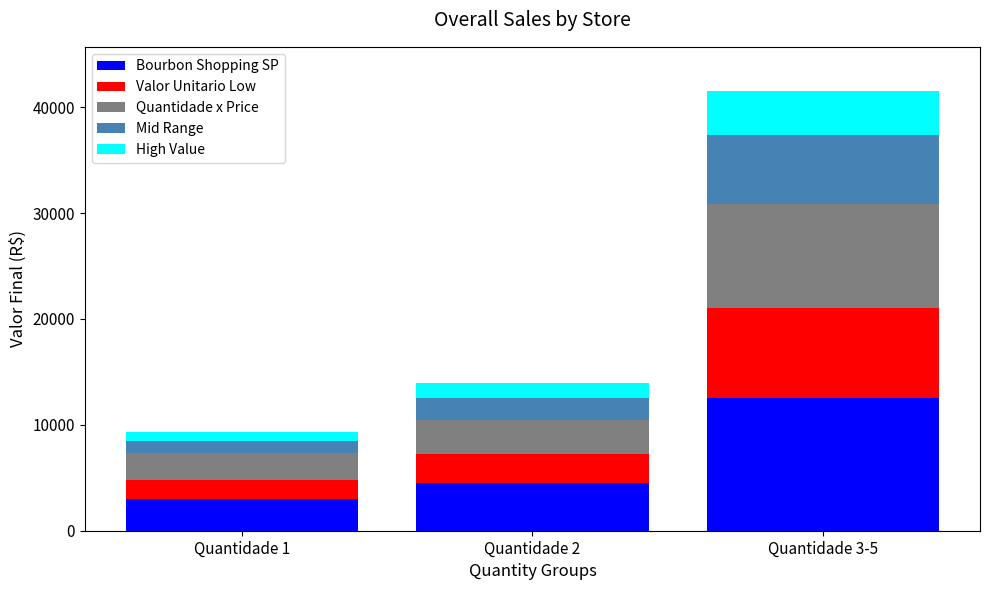

What is the highest value of the Bourbon Shopping SP series?

12540